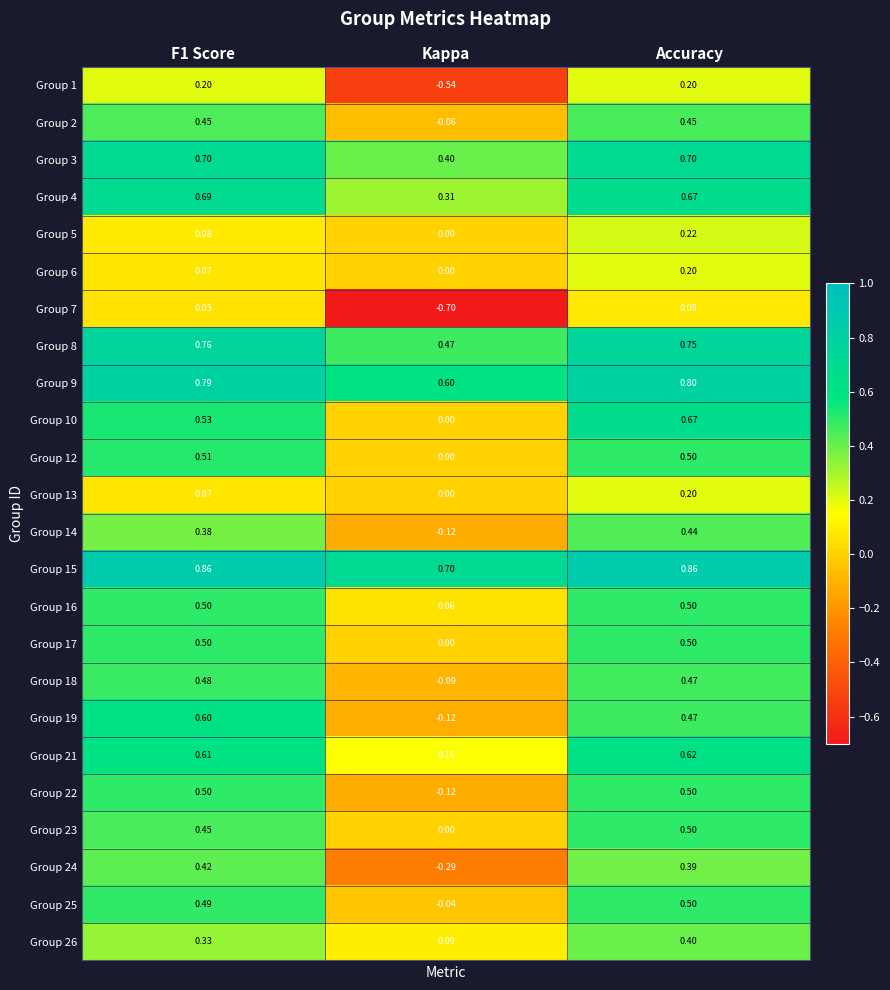

Is the value of Group 24 at F1 Score greater than the value of Group 2 at Kappa?

Yes